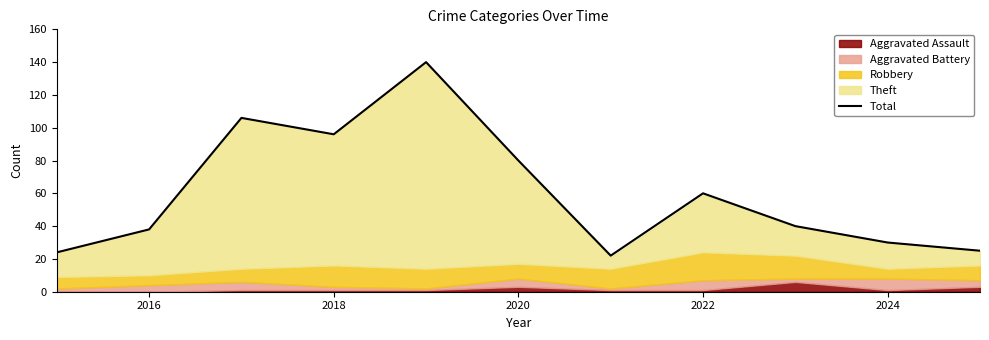

How many data points are less than 40?

5